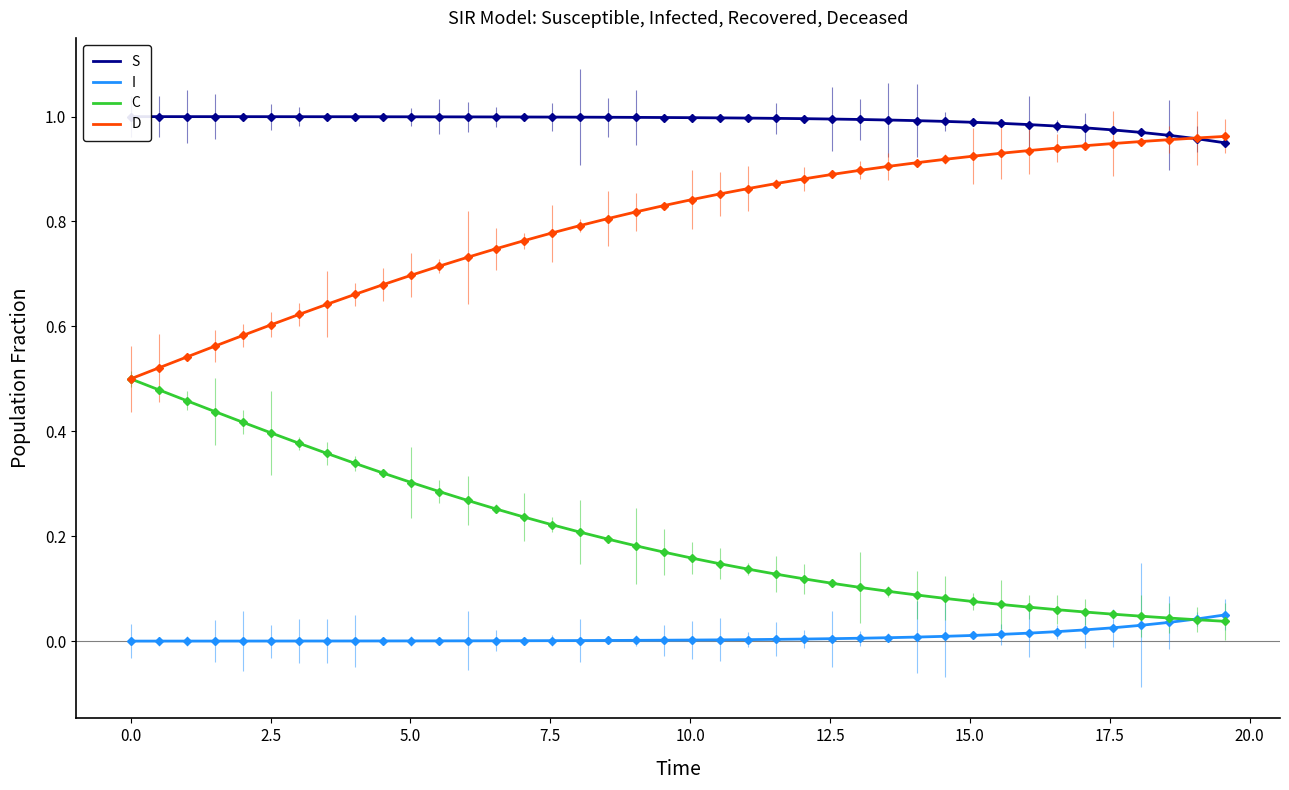

Between 5.0 and 20.0, which is larger?

5.0